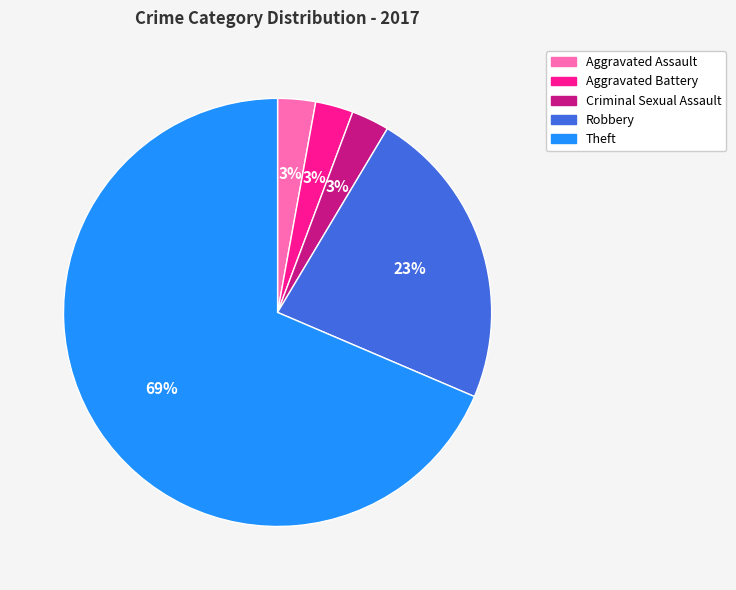

What is the largest slice in the pie chart?

Theft